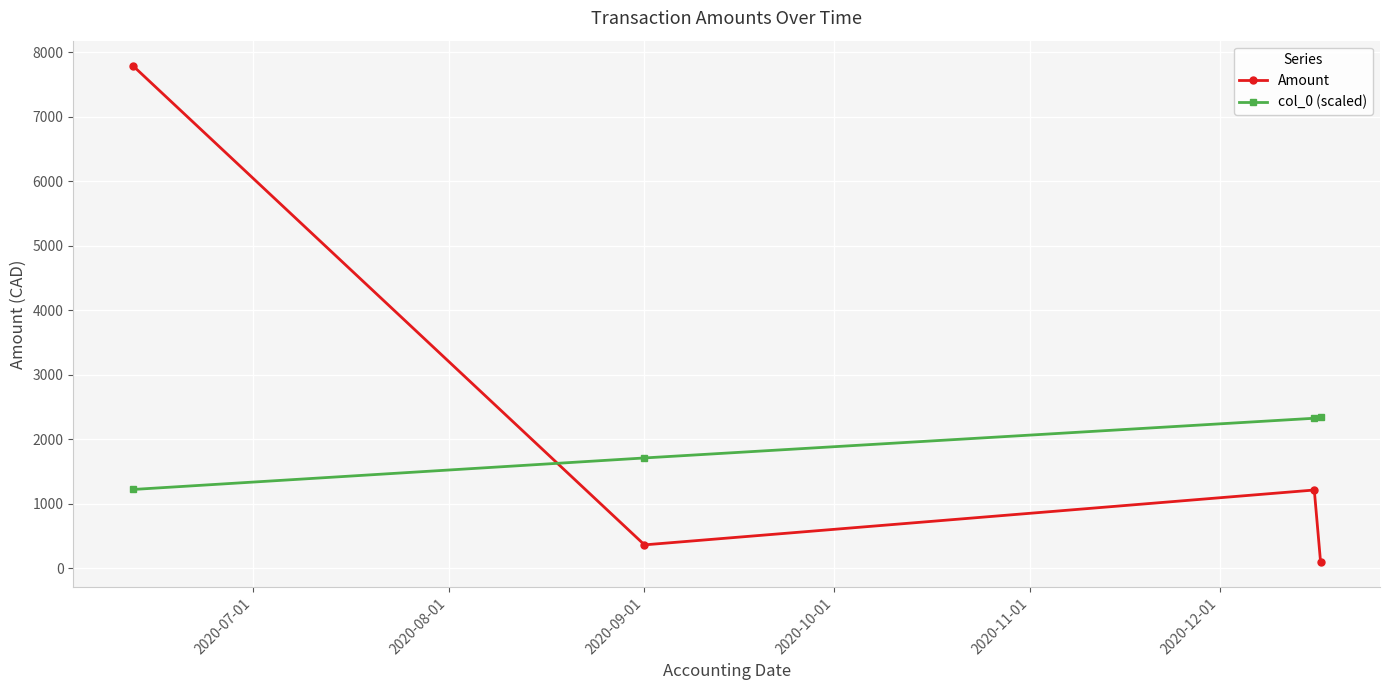

How many data points in Amount are above 1213?

2